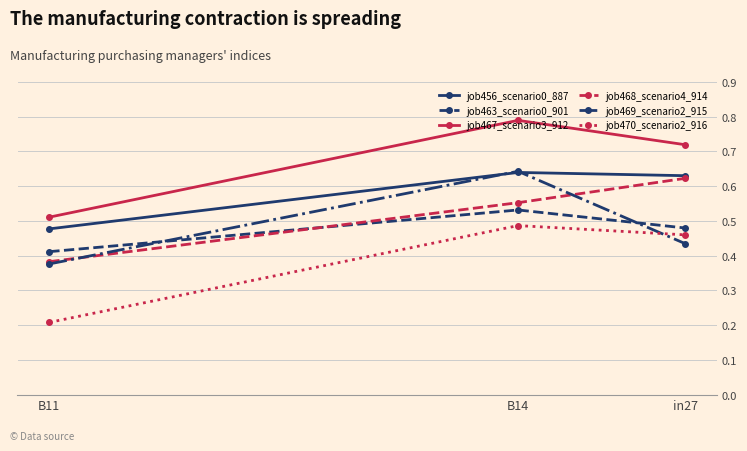

The job469_scenario2_915 series shows 0.9 at B14. True or false?

False